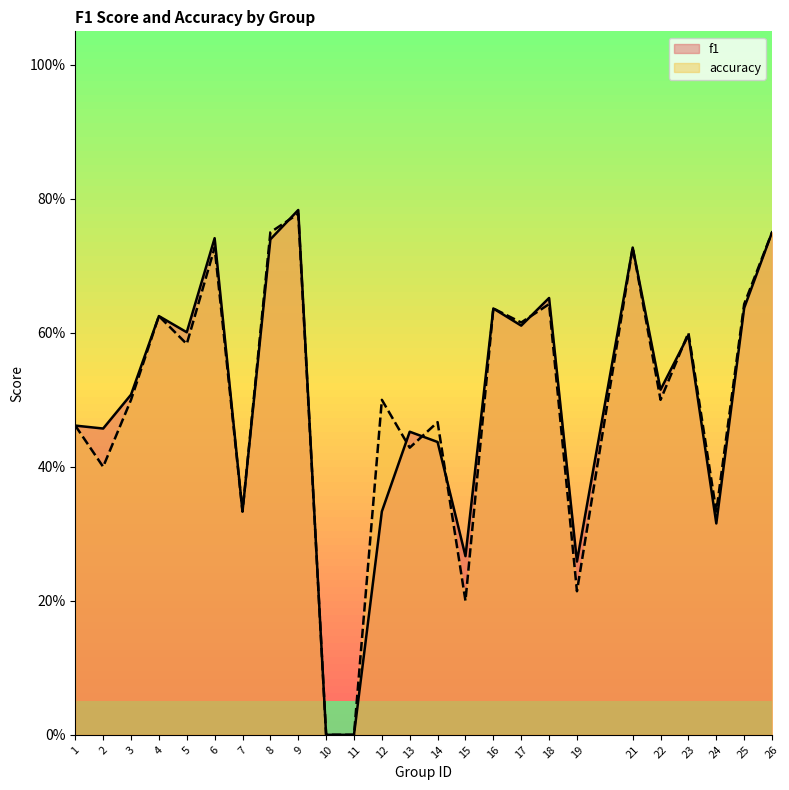

What is the difference between the maximum and minimum values in the accuracy series?

0.8